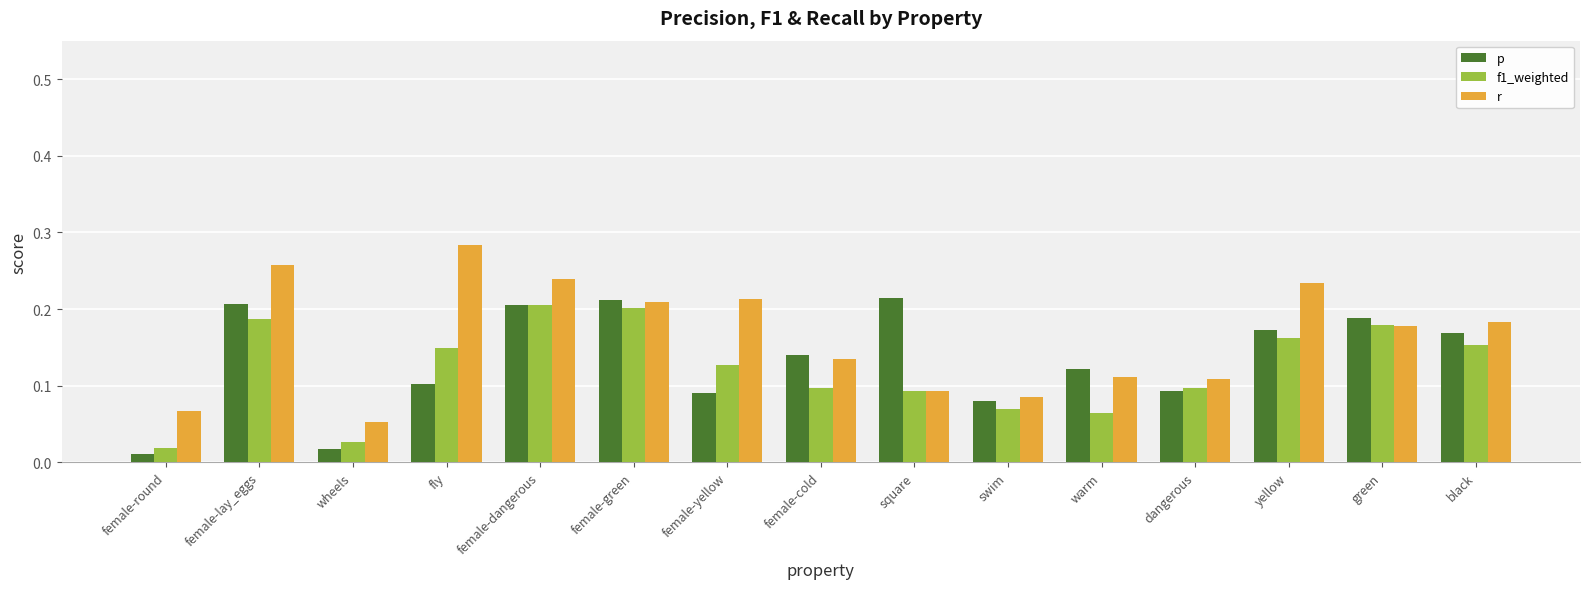

How many series are shown in this chart?

3